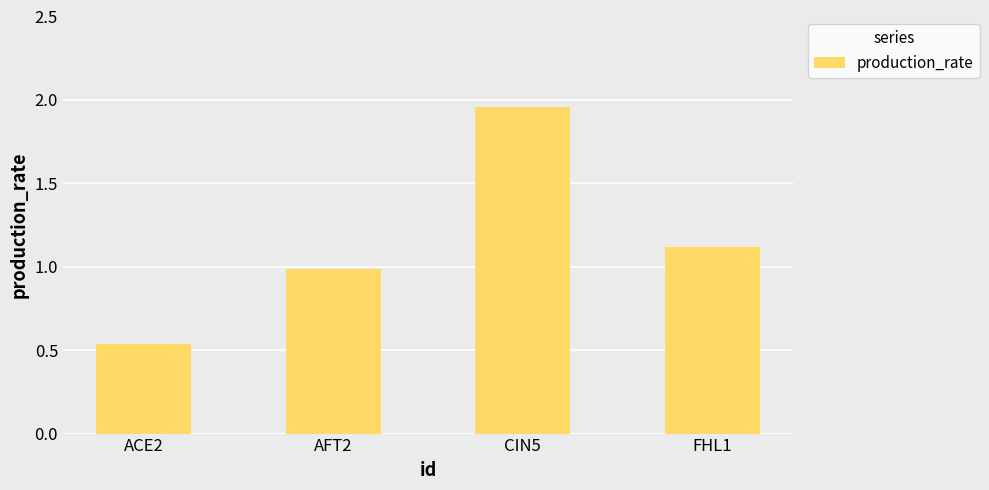

Is it true that the value at CIN5 is 1.0?

False